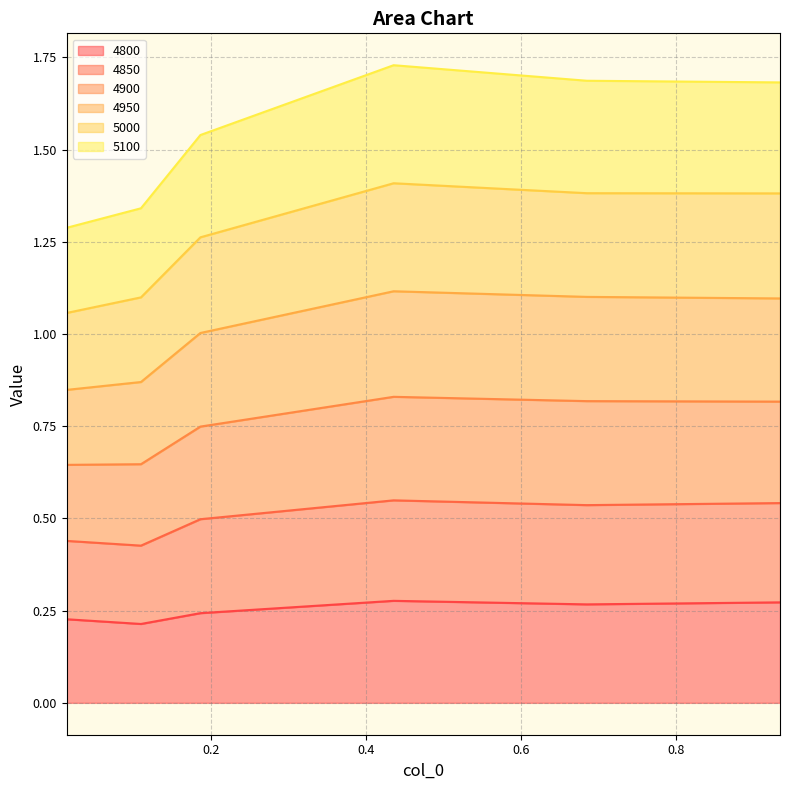

What is the spread (max minus min) of values at 0.1095890410958904?

1.1